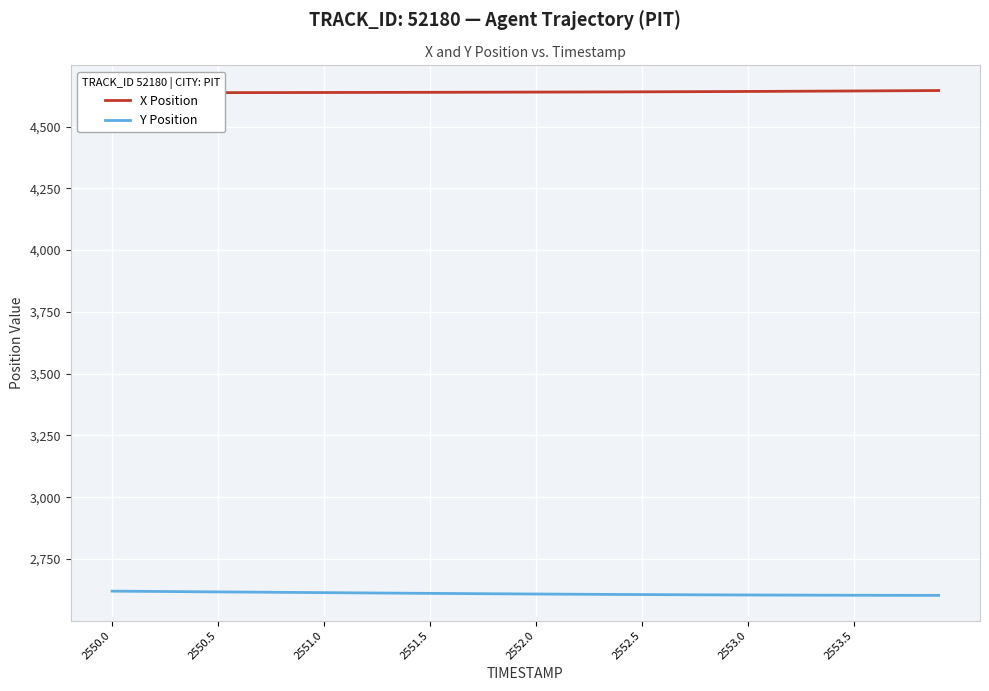

At which category is the sum across all series the highest?

2550.0